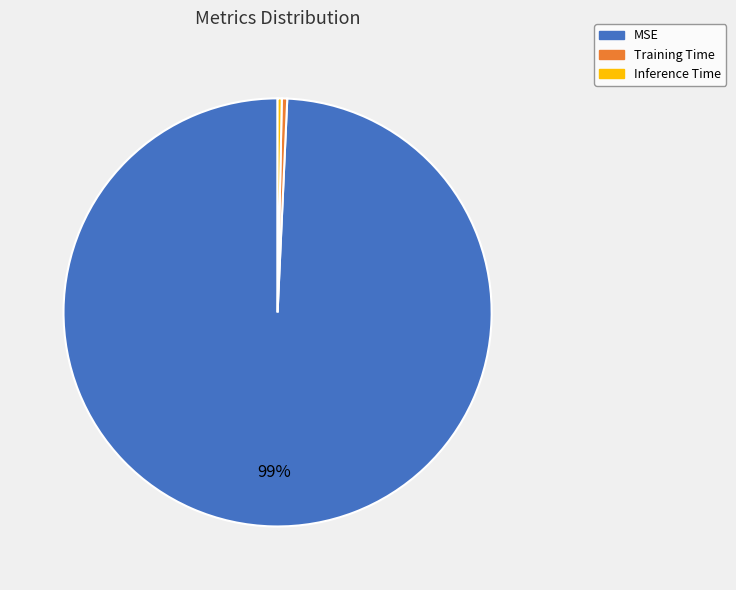

Does Inference Time represent more than half of the total?

No